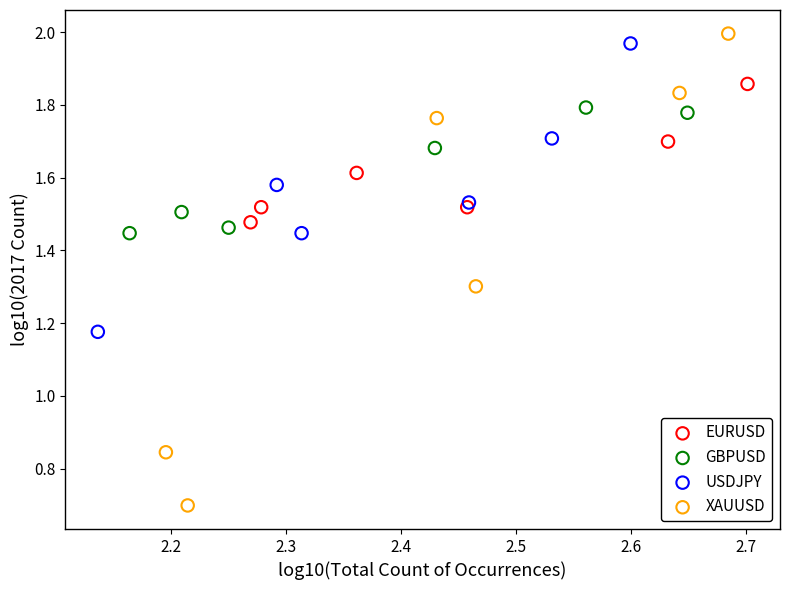

Which series reaches the maximum Y coordinate?

XAUUSD